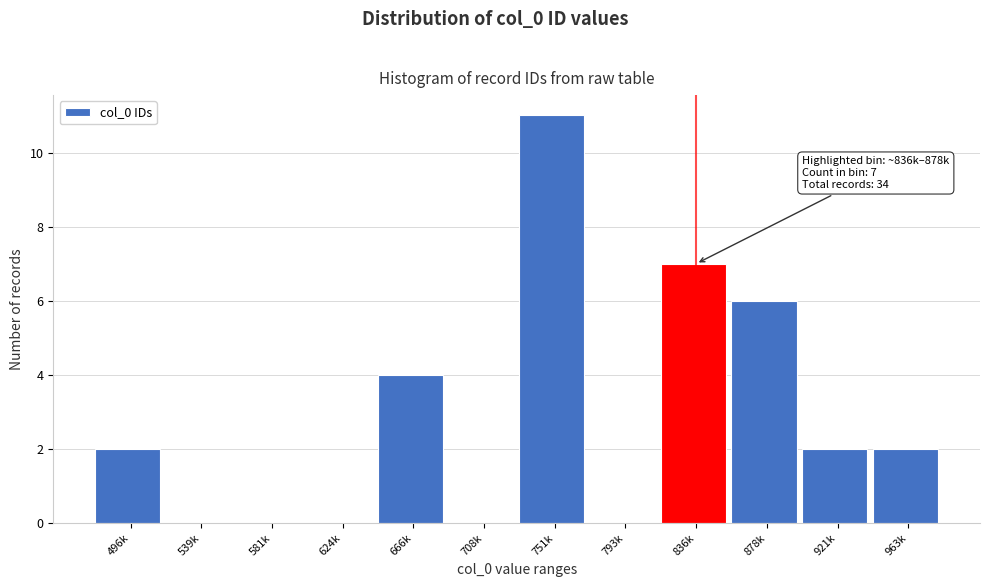

Reading left to right, extract all data points from this chart.

496k=2	539k=0	581k=0	624k=0	666k=4	708k=0	751k=11	793k=0	836k=7	878k=6	921k=2	963k=2